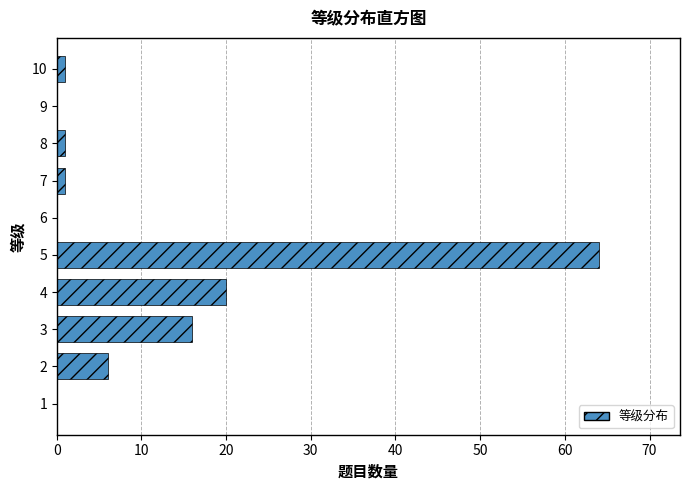

Reading bottom to top, list all the values displayed in this chart.

1=0	2=6	3=16	4=20	5=64	6=0	7=1	8=1	9=0	10=1